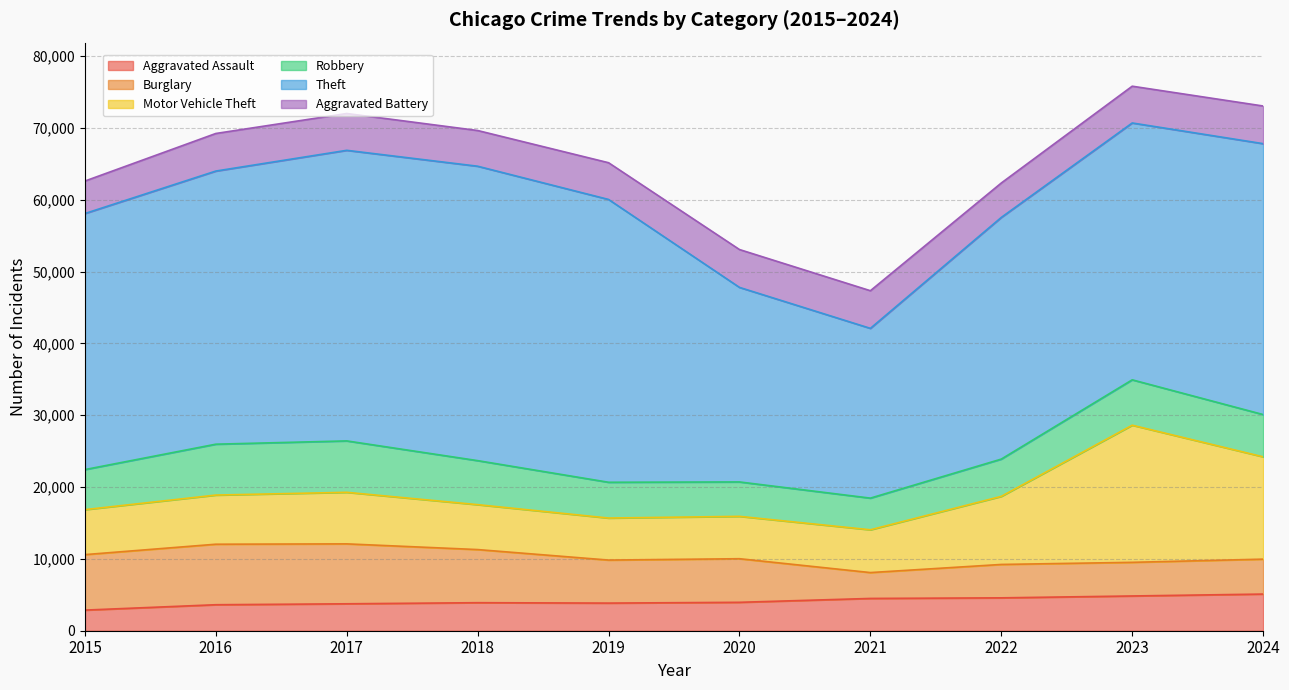

What is the difference between the Motor Vehicle Theft values at 2024 and 2018?

7996